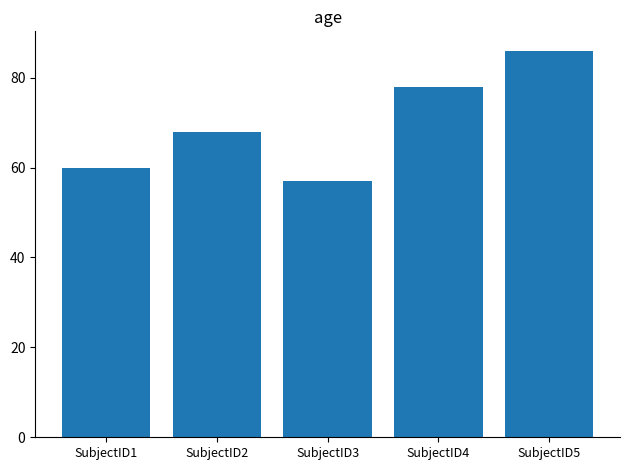

Reading left to right, transcribe all the data shown in this chart.

60	68	57	78	86